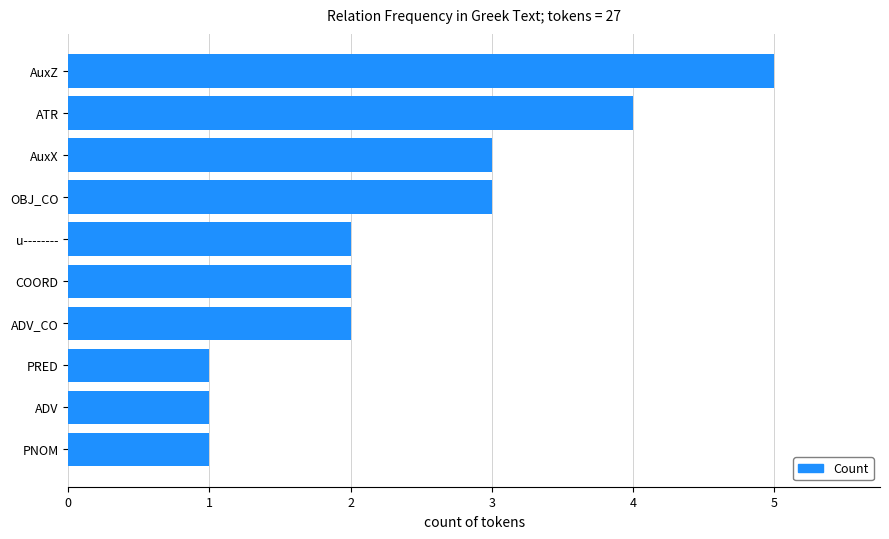

What is the difference between the maximum and minimum values?

4